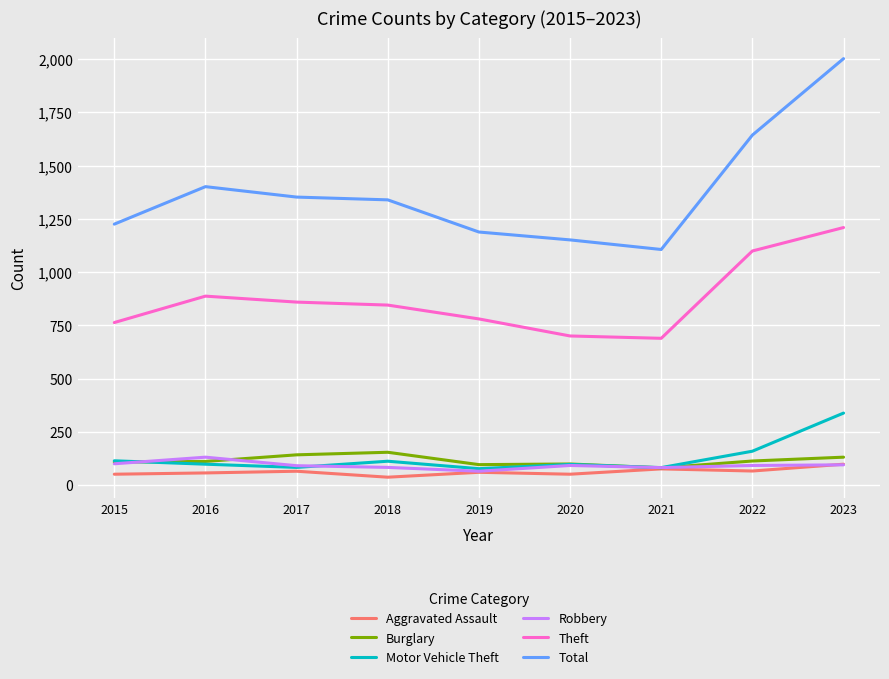

How many lines are shown in the chart?

6